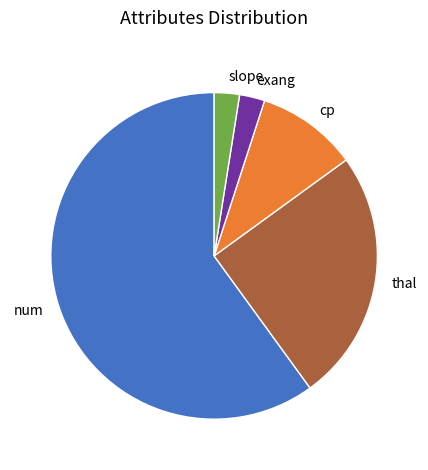

Which category has the biggest portion of the pie?

num